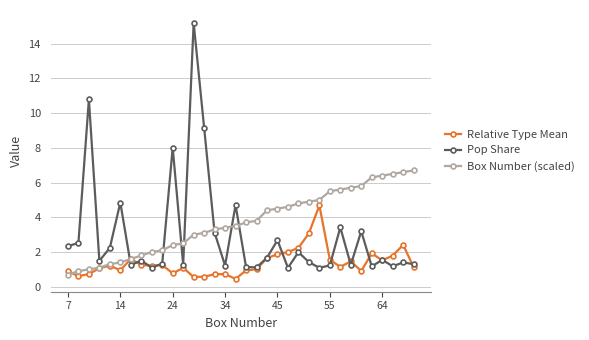

True or false: Box Number (scaled) and Pop Share cross at least once.

True